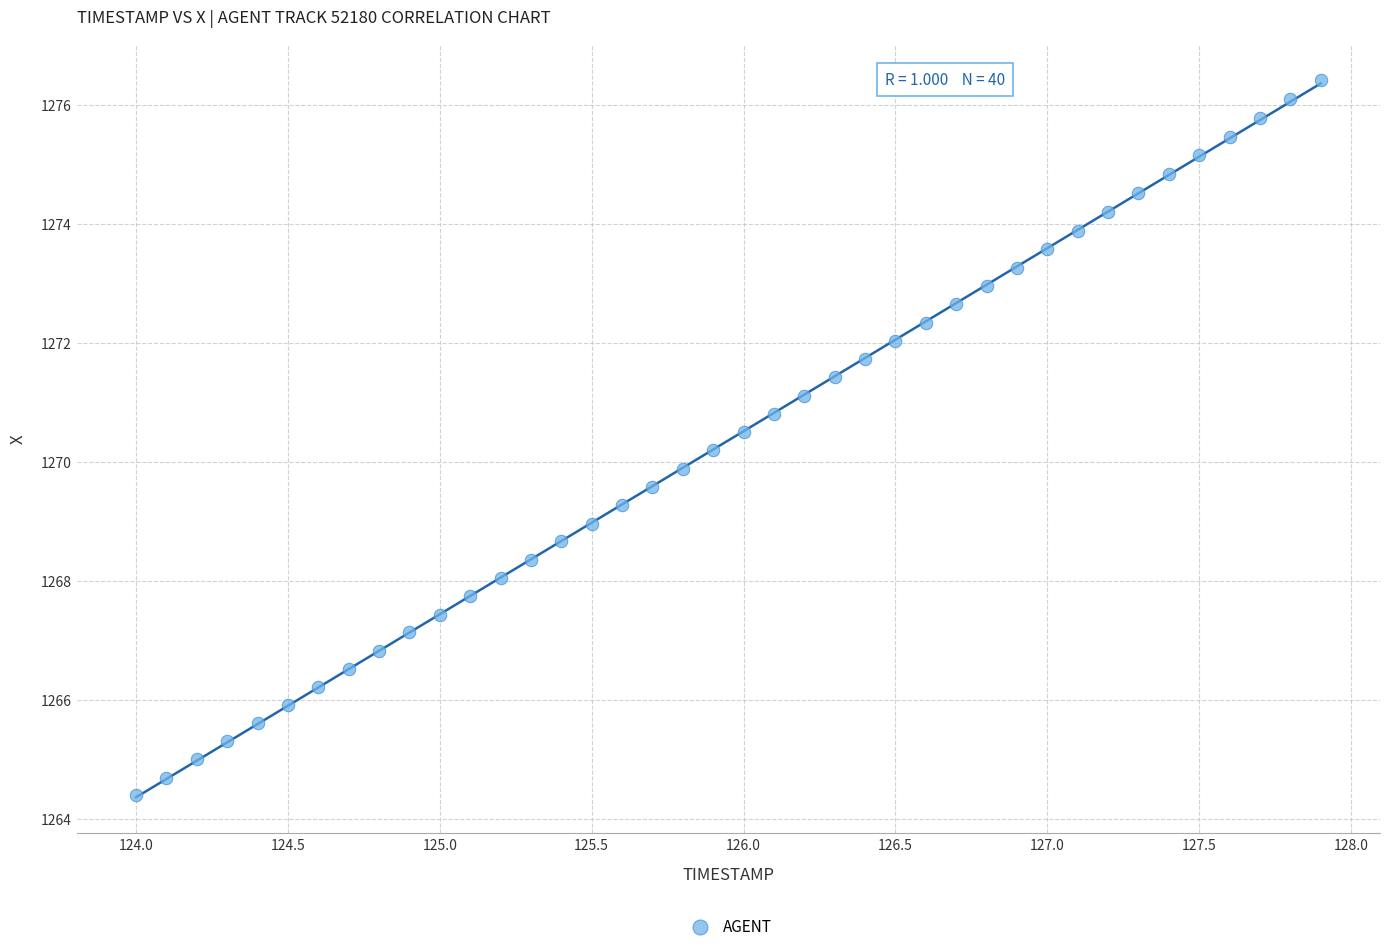

What is the range of Y values (max minus min)?

12.0